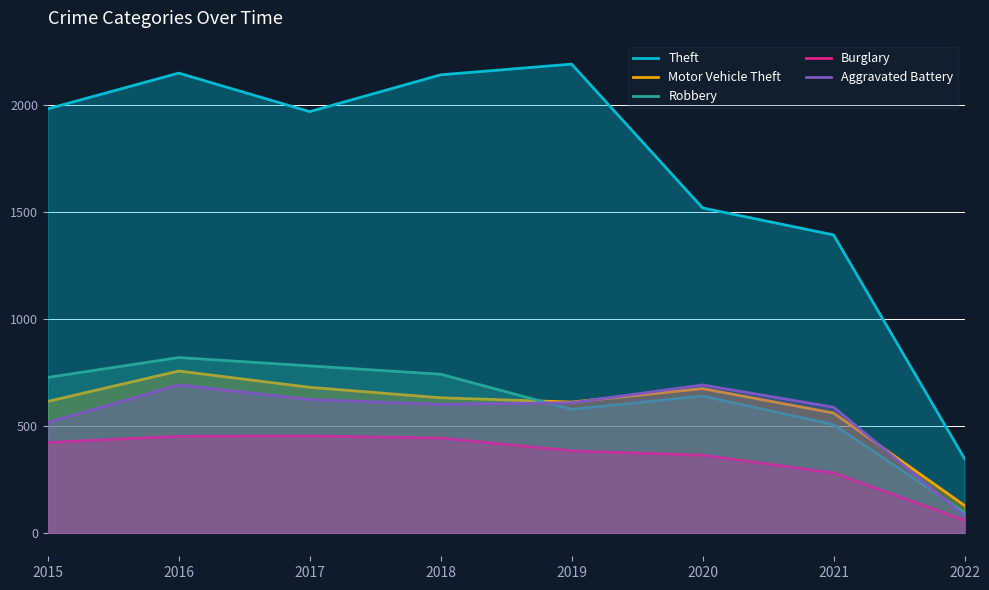

Which series has the largest total across all categories?

Theft